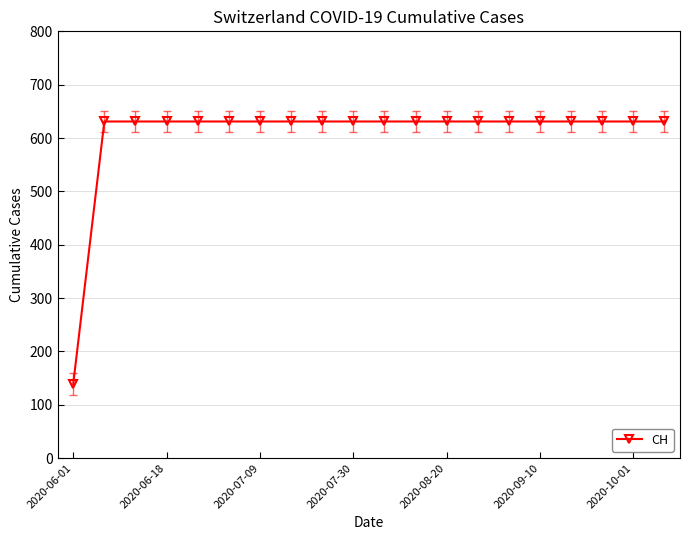

What is the value of the 3rd point from the left?

631